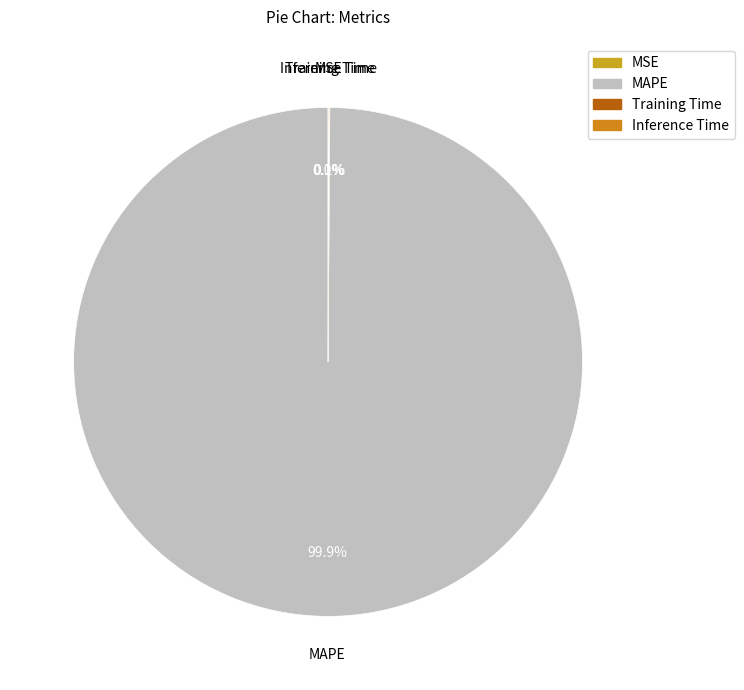

What is the majority slice?

MAPE